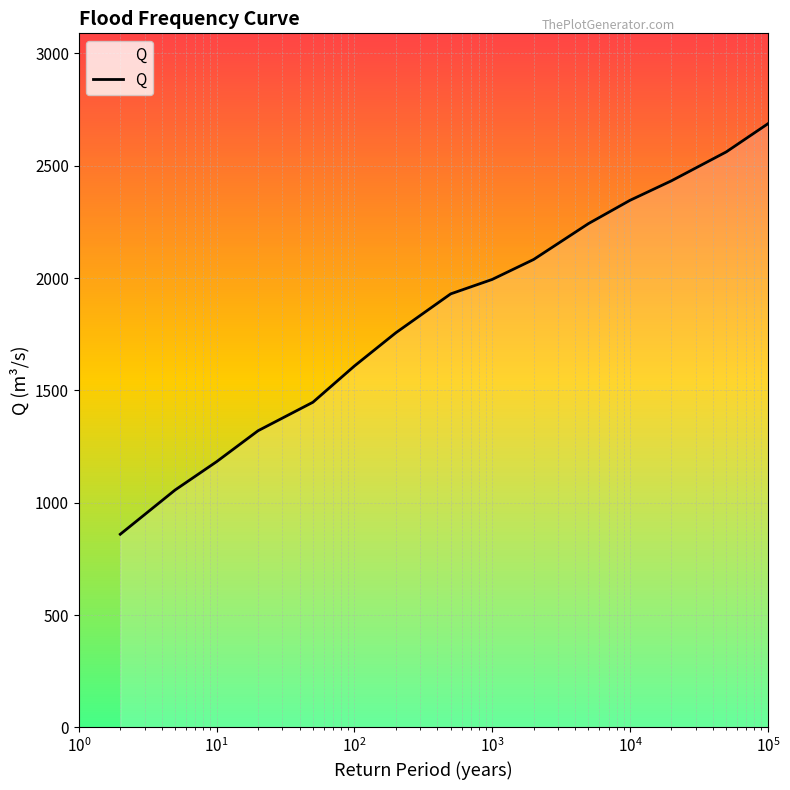

What is the maximum value shown in the chart?

2686.6